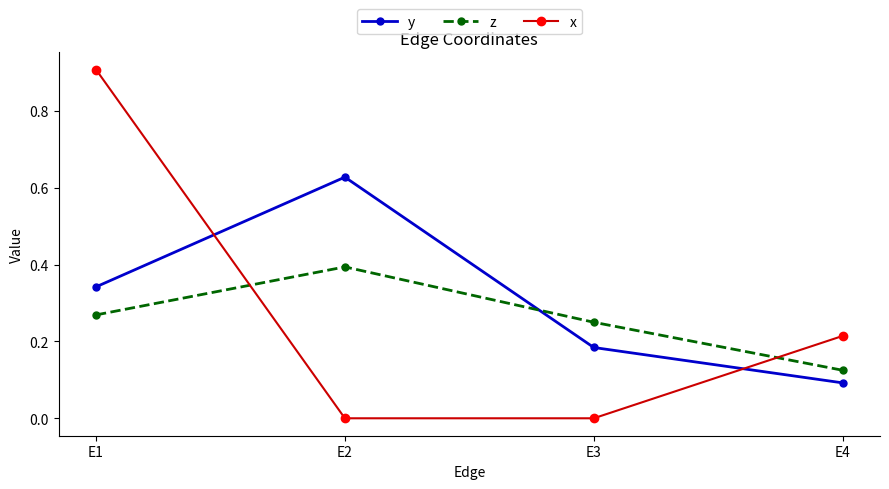

Between E3 and E4, which series saw the biggest shift?

x